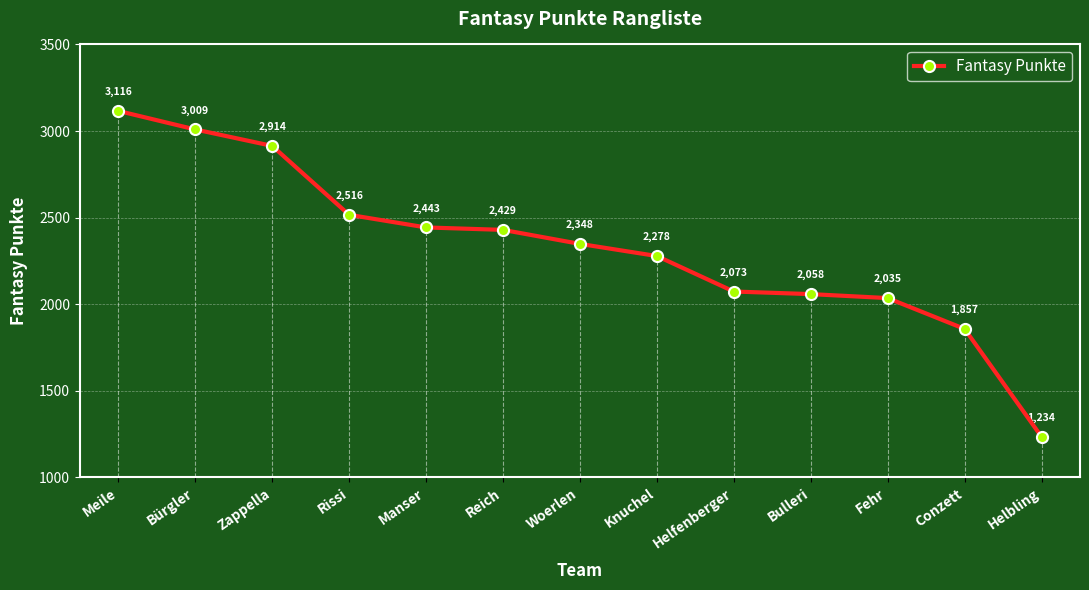

Reading left to right, what are all the values shown in this chart?

3116	3009	2914	2516	2443	2429	2348	2278	2073	2058	2035	1857	1234